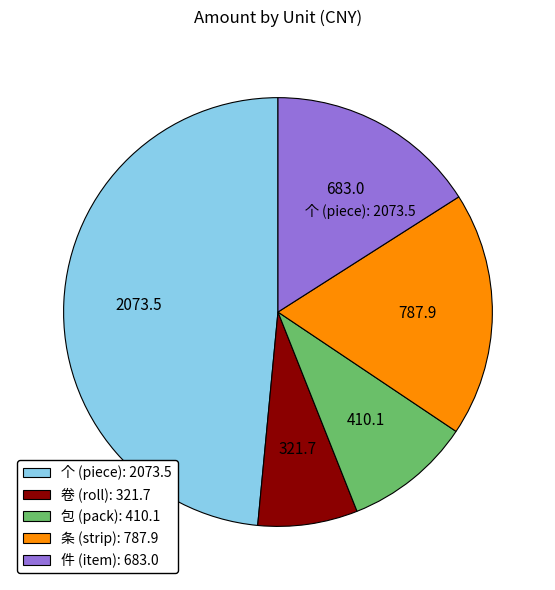

Between 个 (piece): 2073.5 and 卷 (roll): 321.7, which is larger?

个 (piece): 2073.5